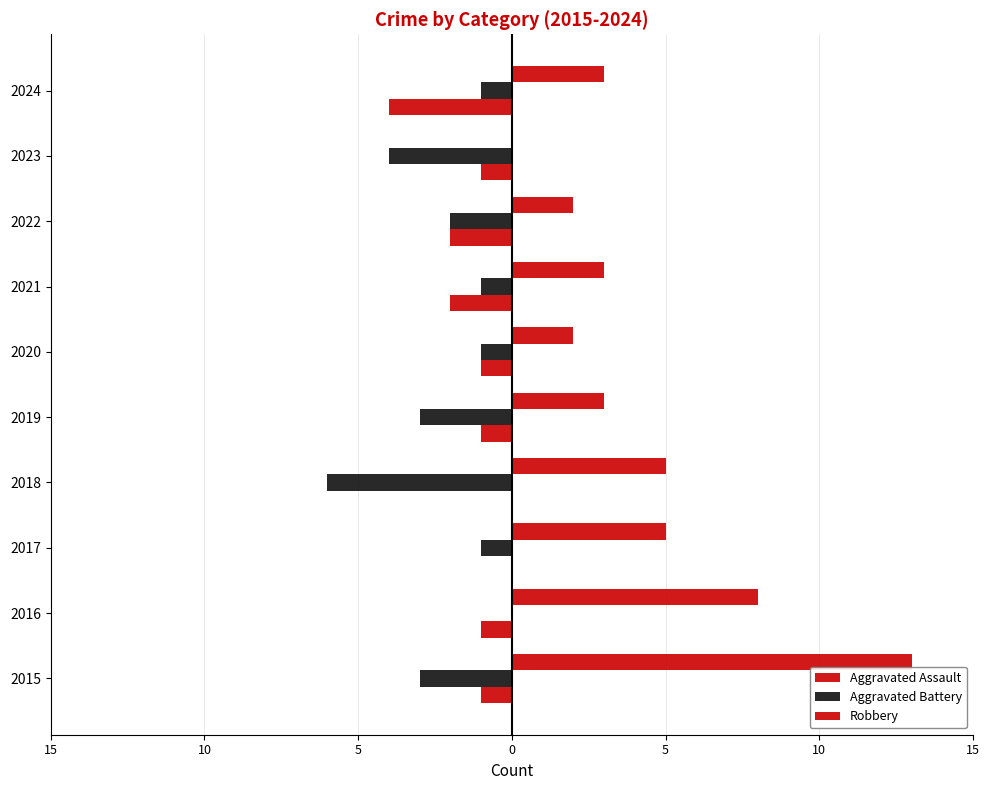

Which series has the largest total across all categories?

Robbery